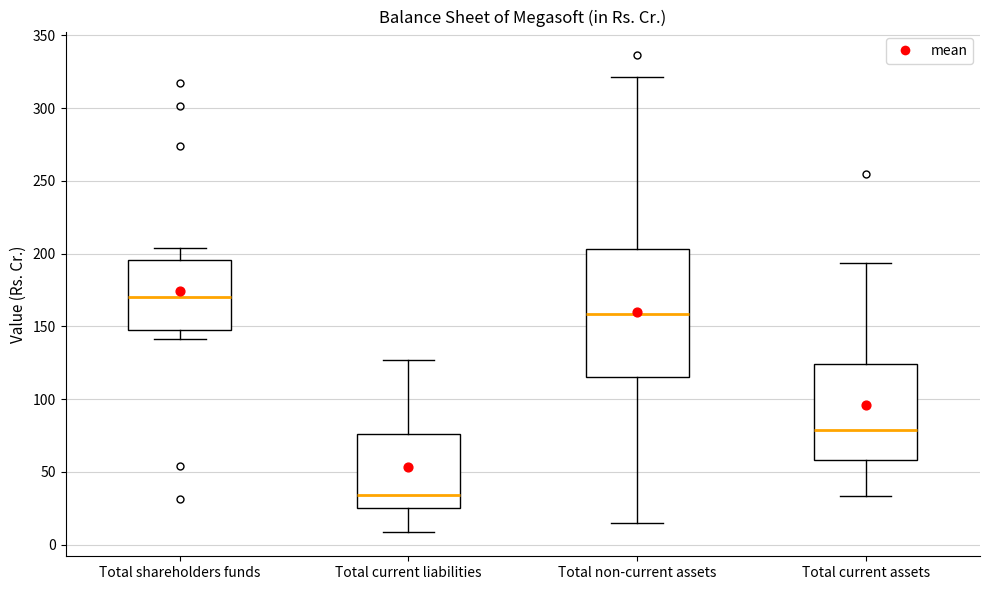

Reading left to right, transcribe this box plot: for each box, give where its median line is, the range the box spans, and where its two whiskers end, as read against the y-axis. The values are not printed on the chart, so give them approximately, as read against the axis.

Total shareholders funds: median 170, box 145 to 195, whiskers 140 to 205
Total current liabilities: median 35, box 25 to 75, whiskers 10 to 125
Total non-current assets: median 160, box 115 to 205, whiskers 15 to 320
Total current assets: median 80, box 60 to 125, whiskers 35 to 195